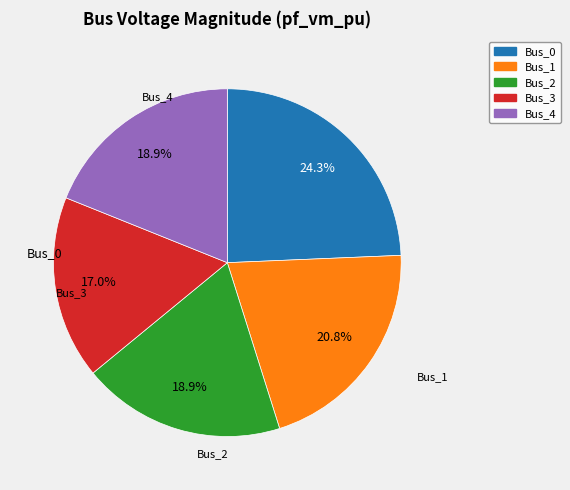

The Bus_1 slice represents 21% of the pie. True or false?

True